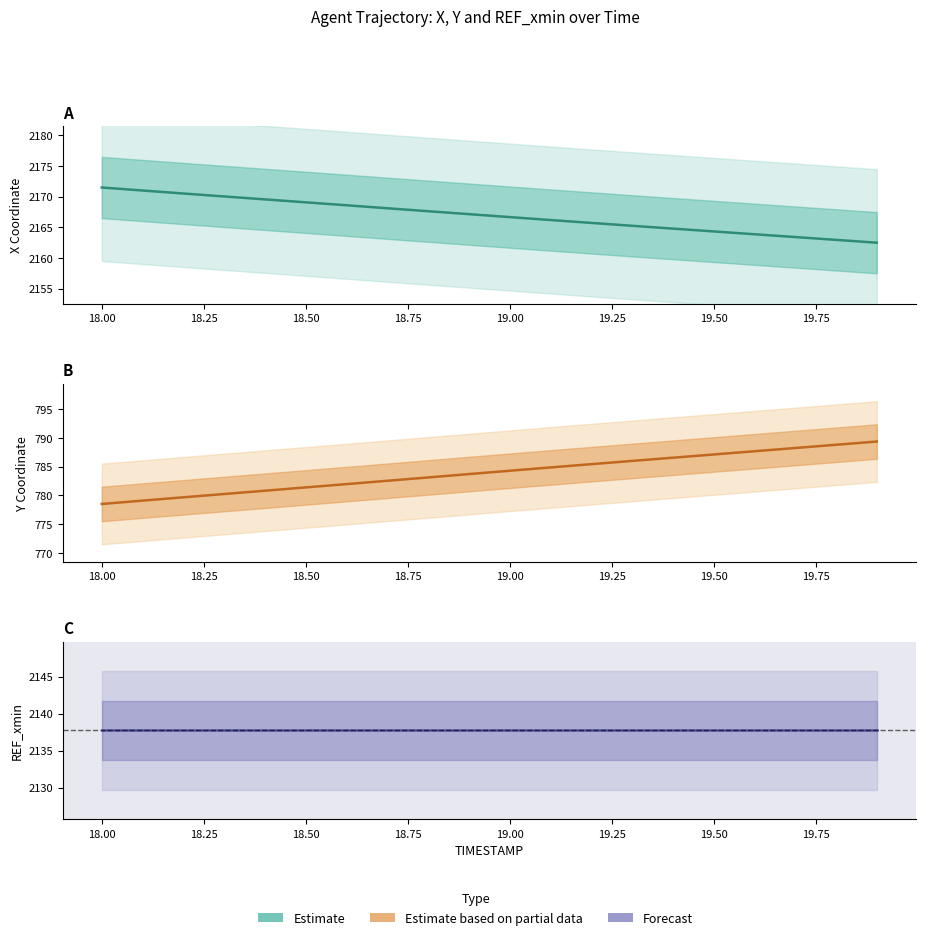

Count the number of categories in the chart.

20